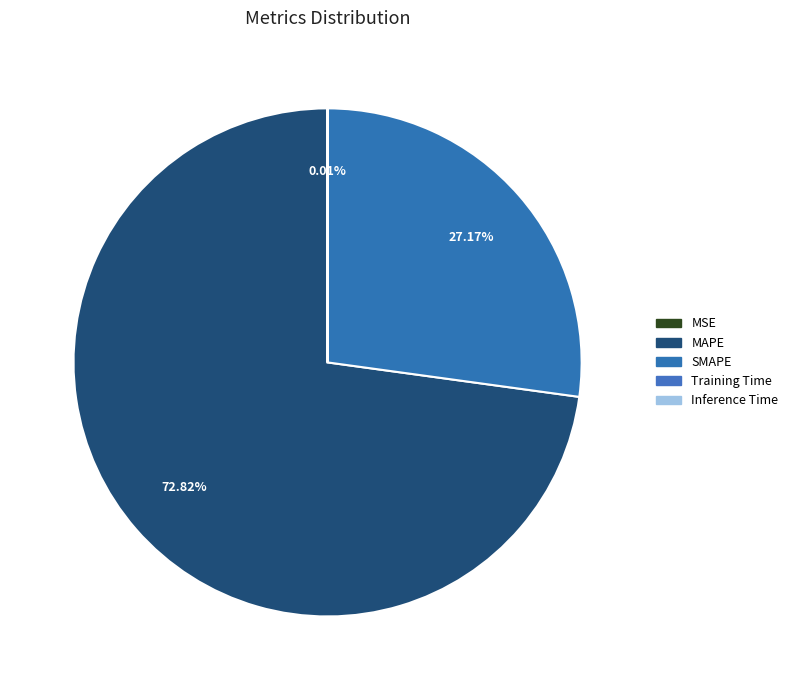

How many slices are in this pie chart?

5